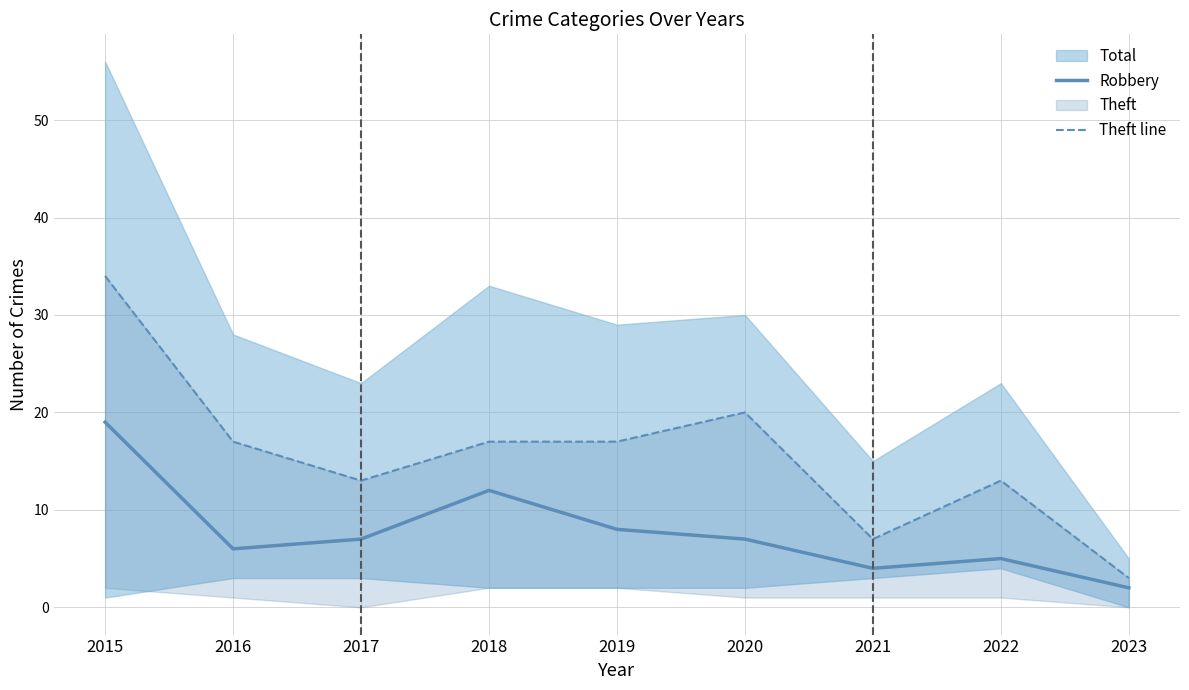

Which category has the lowest value in the Theft line series?

2023